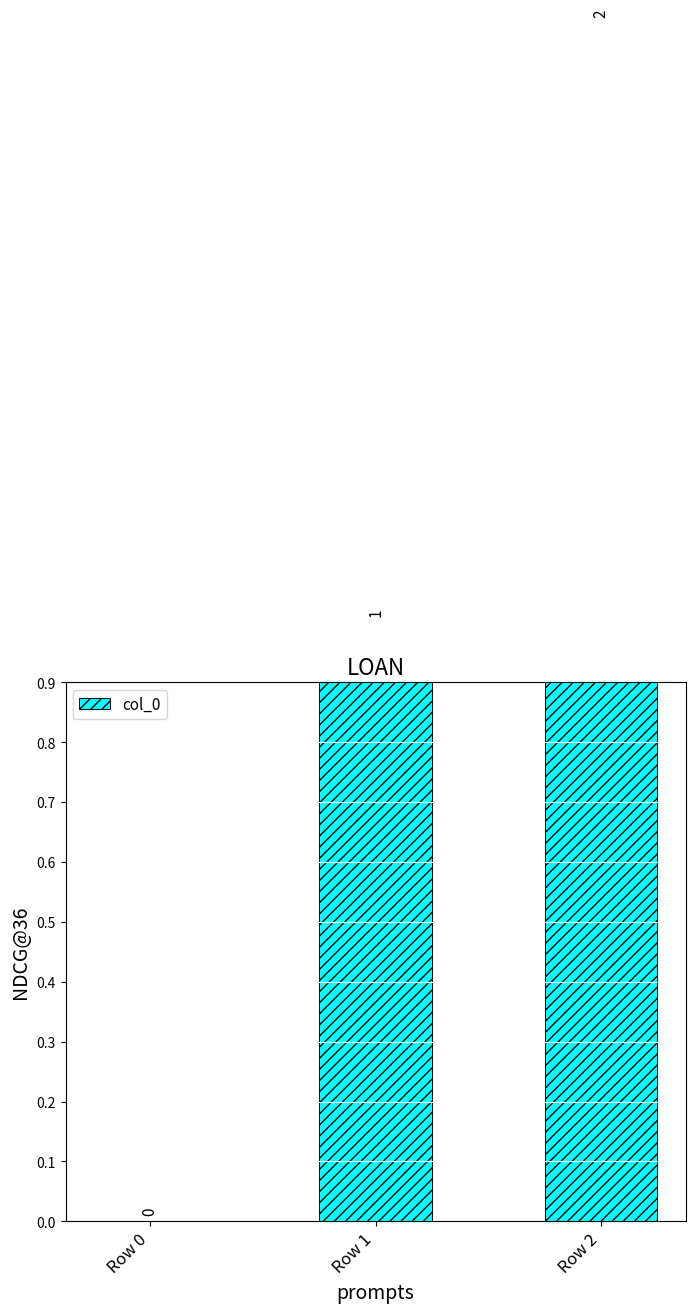

Between Row 2 and Row 1, which is larger?

Row 2